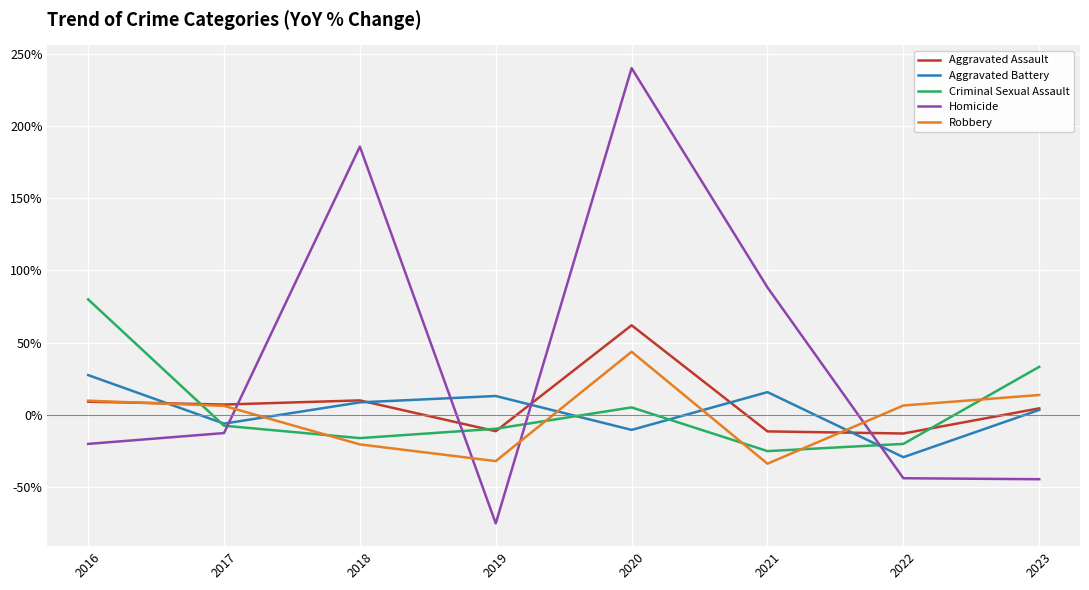

At which category does Robbery reach its first local valley?

2019